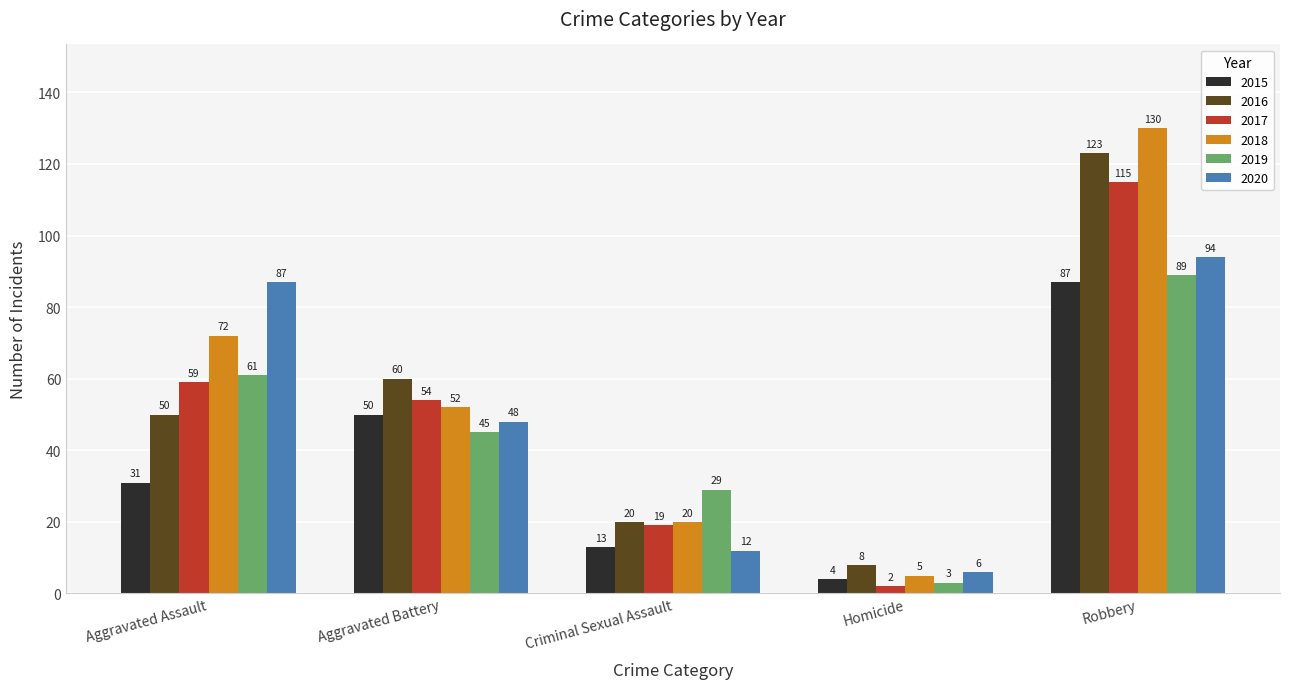

What is the label of the 3rd bar from the left?

Criminal Sexual Assault